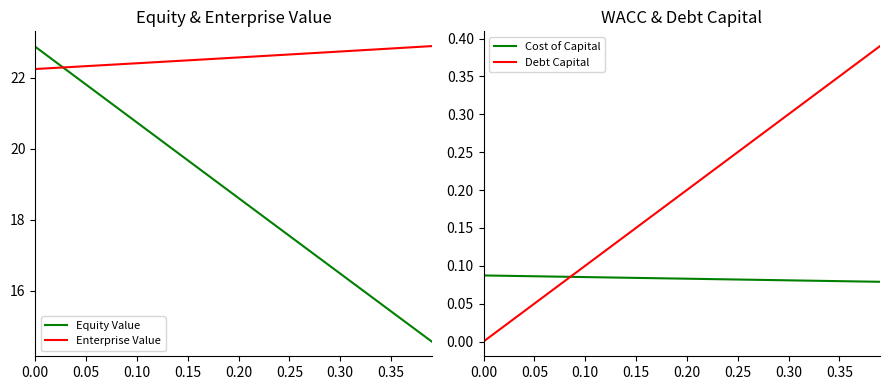

What is the maximum value for Equity Value?

22.9